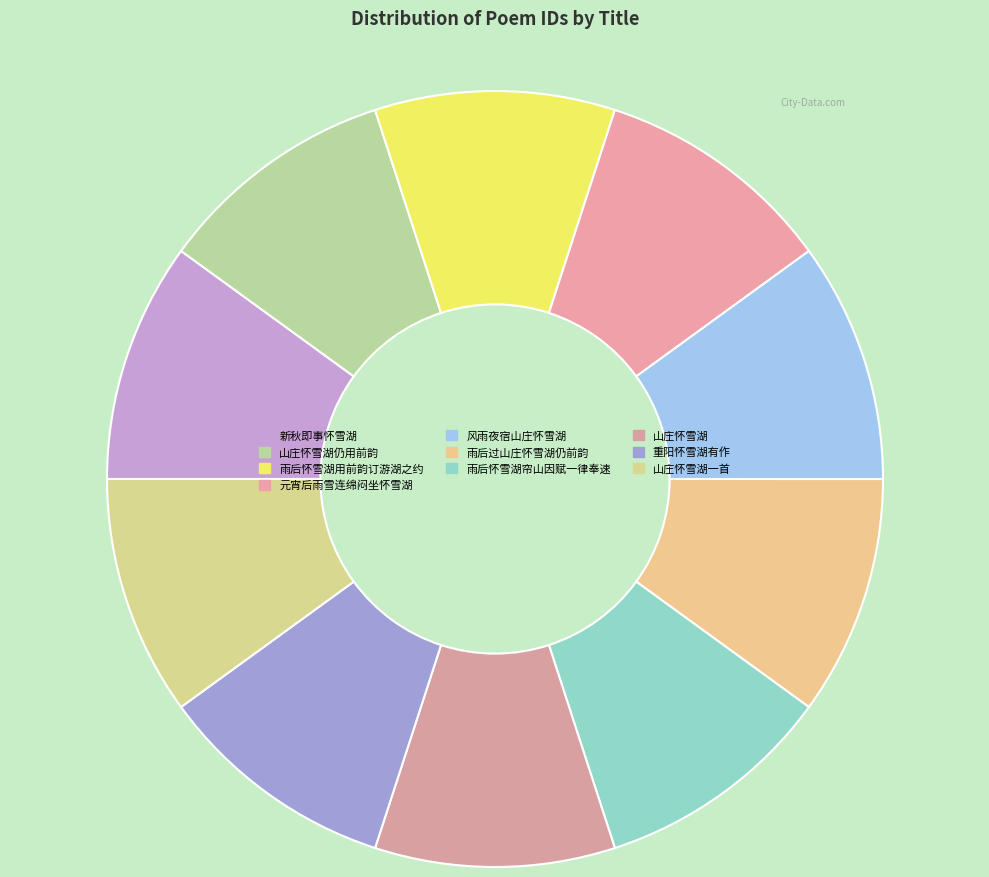

How many segments does this pie chart have?

10